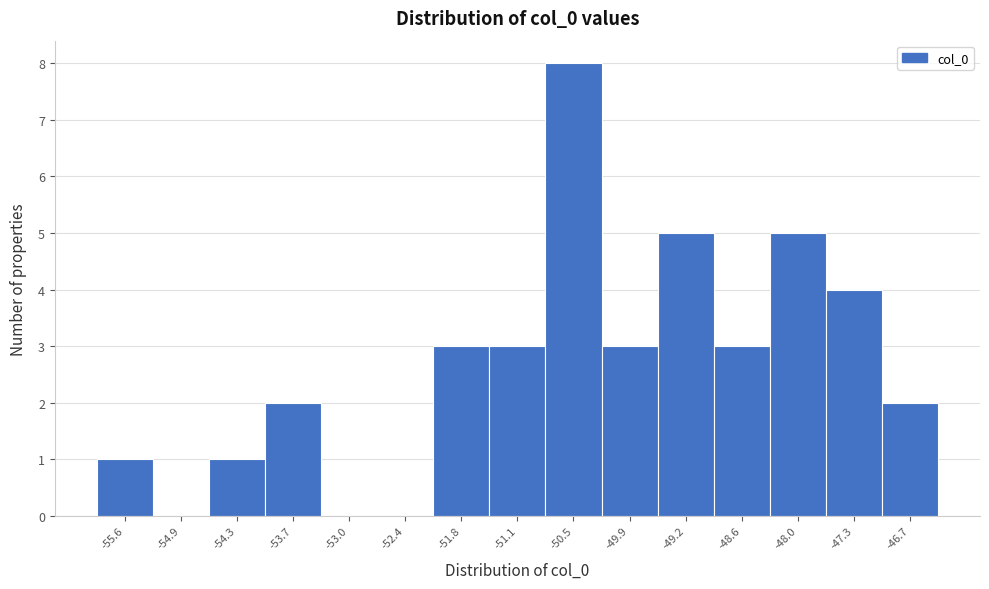

Reading left to right, list every bar in this chart as the range it spans on the x-axis followed by its height. Neither the bar edges nor the heights are printed on the chart, so give them approximately, as read against the axes.

-55.9 to -55.3: 1
-55.3 to -54.6: 0
-54.6 to -54.0: 1
-54.0 to -53.4: 2
-53.4 to -52.7: 0
-52.7 to -52.1: 0
-52.1 to -51.5: 3
-51.5 to -50.8: 3
-50.8 to -50.2: 8
-50.2 to -49.6: 3
-49.6 to -48.9: 5
-48.9 to -48.3: 3
-48.3 to -47.7: 5
-47.7 to -47.0: 4
-47.0 to -46.4: 2